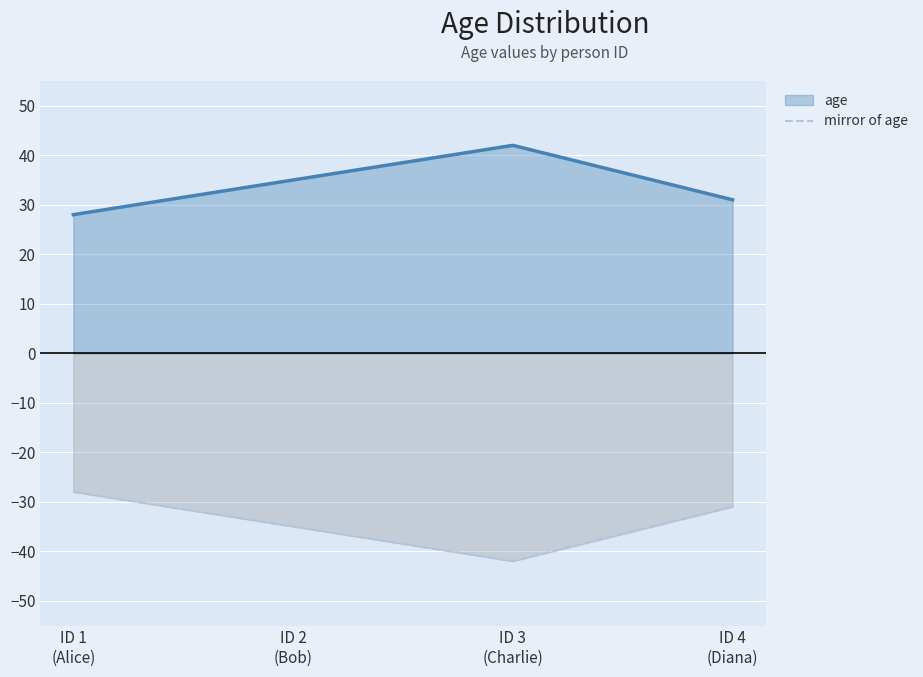

How many lines are shown in the chart?

2